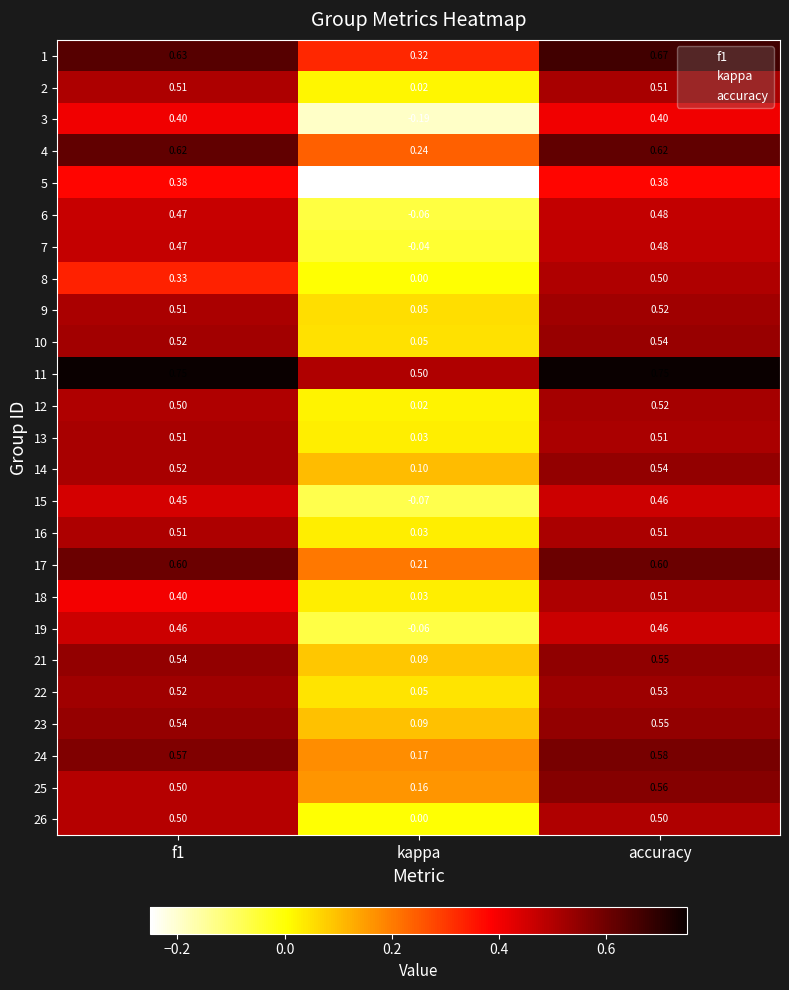

At which label is 18 closest to 0?

kappa